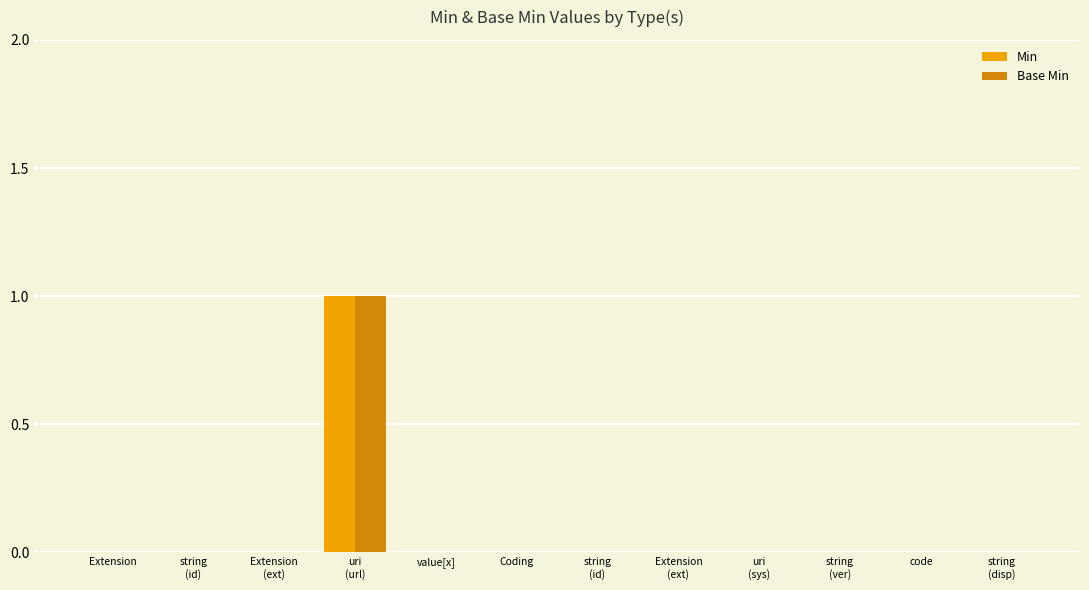

Does the chart contain stacked bars?

No